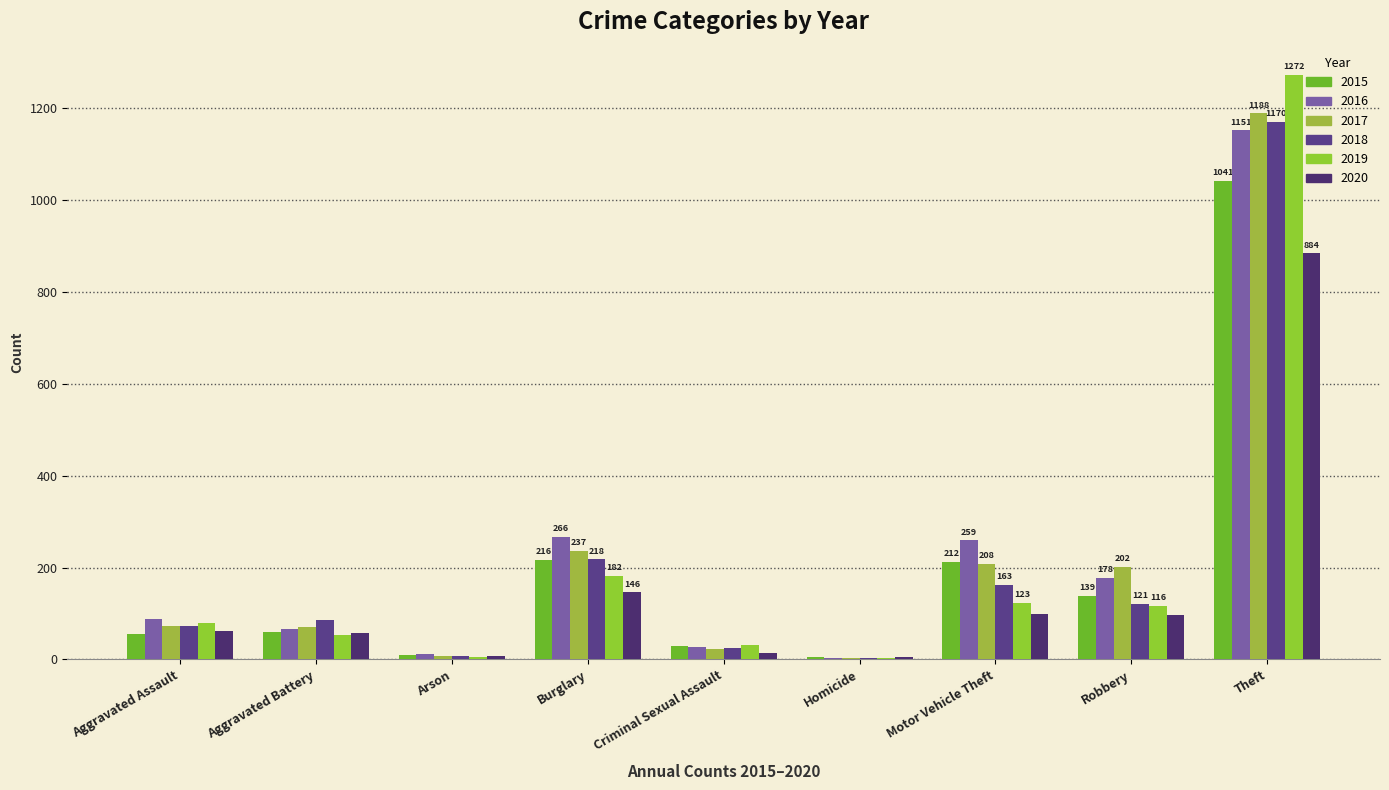

What is the smallest value displayed?

4